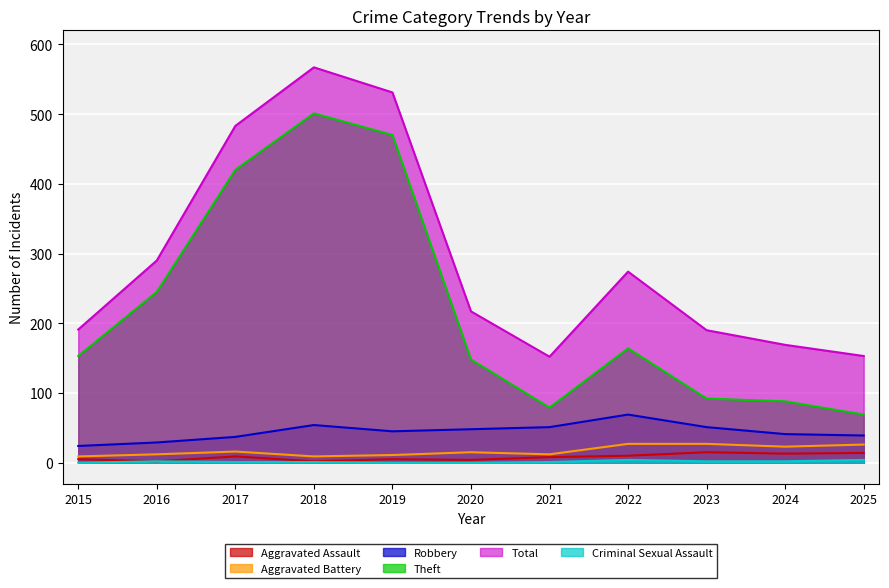

True or false: Aggravated Battery and Criminal Sexual Assault intersect in this chart.

False